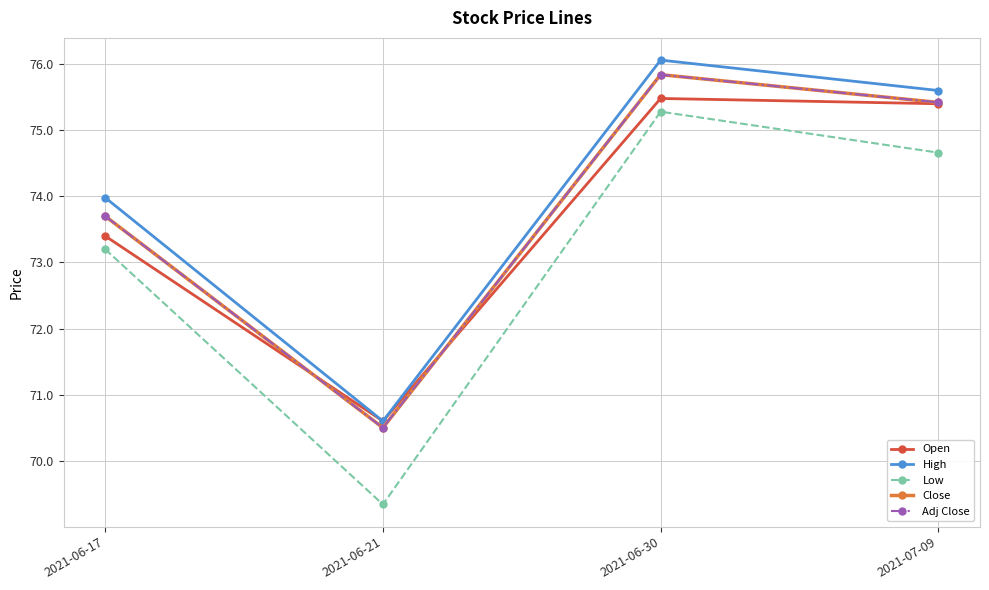

Where is the first local maximum for Low?

2021-06-30